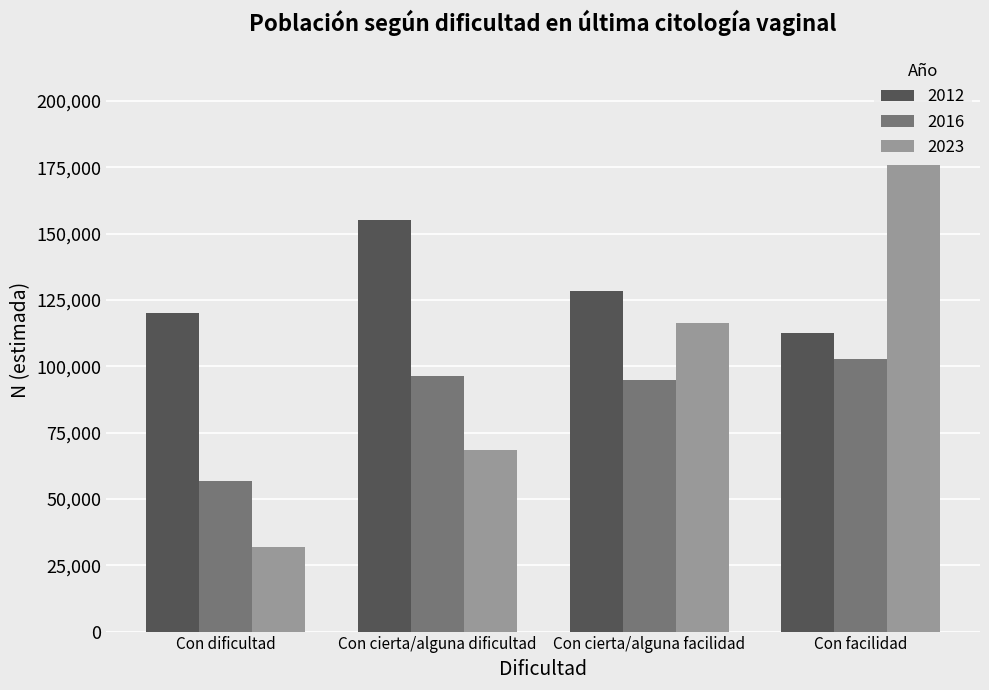

Which label corresponds to the smallest value in the chart?

Con dificultad